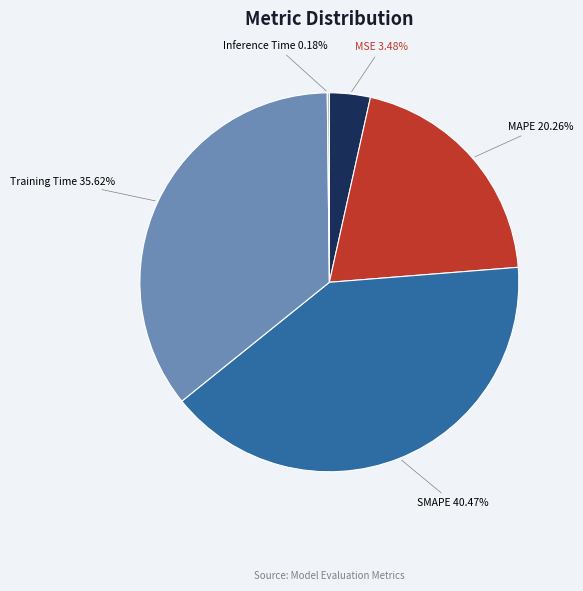

To the nearest percent, what is the combined percentage of SMAPE and MAPE?

61%